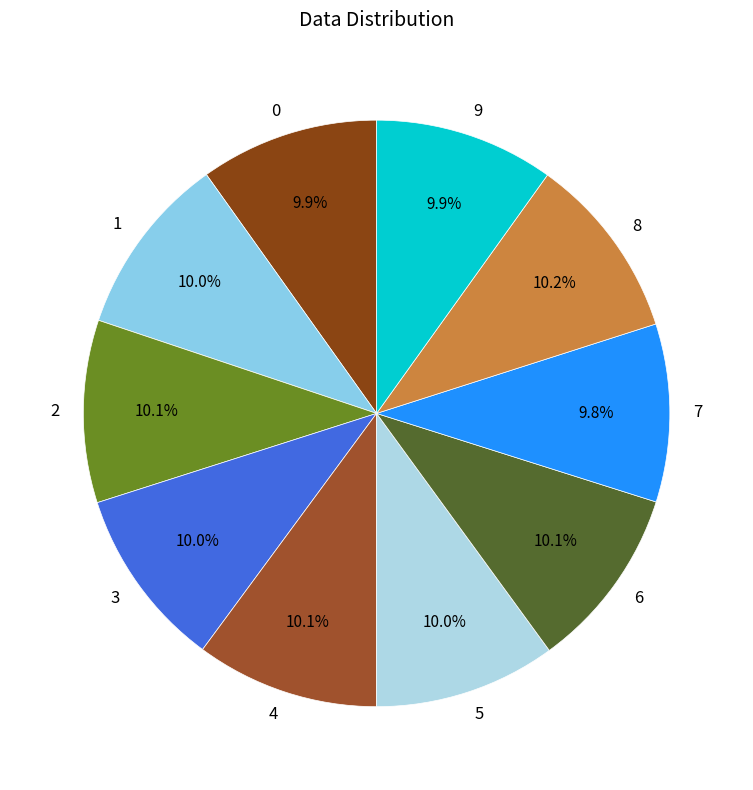

To the nearest percent, what portion does 1 represent?

10%